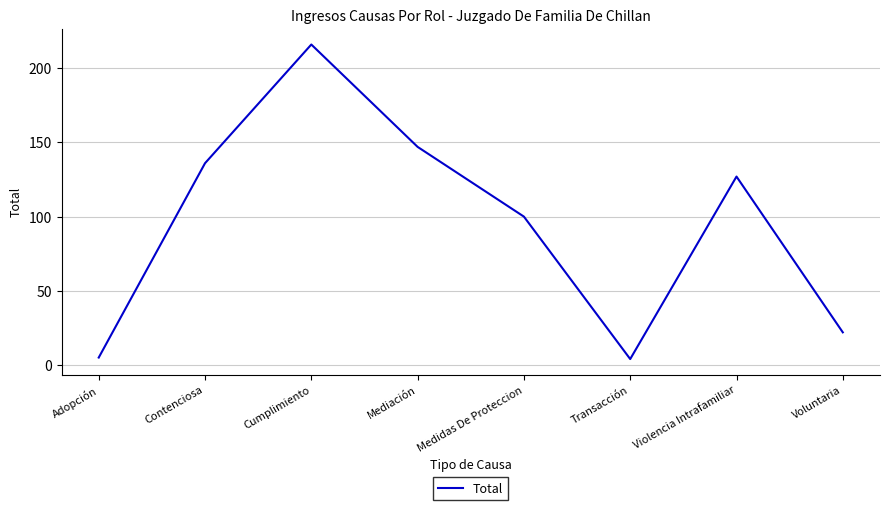

The value at Cumplimiento is 373. True or false?

False